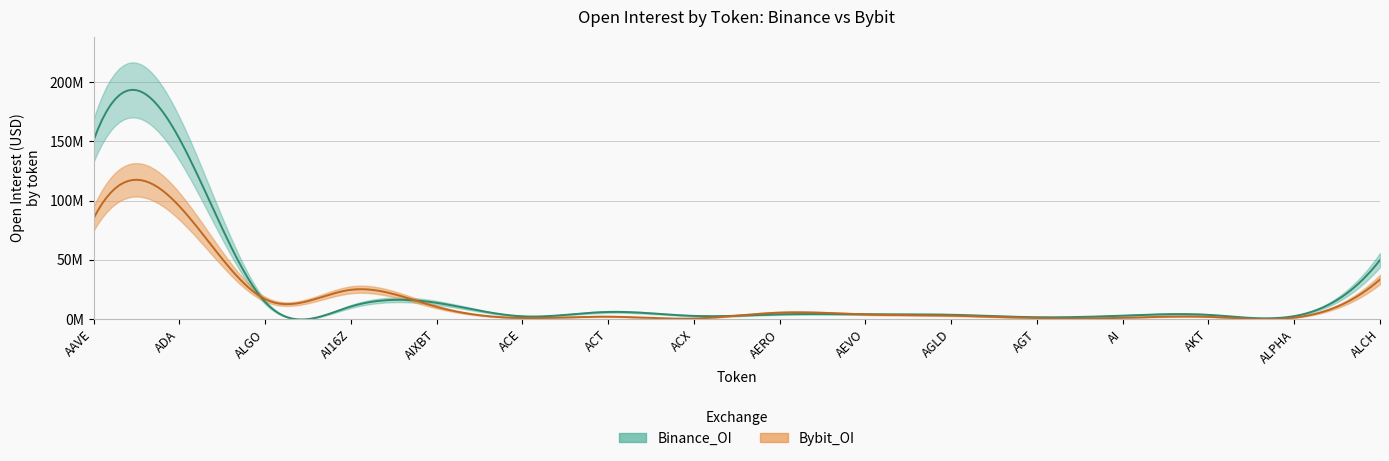

How many interior local valleys does the Binance_OI series have?

5